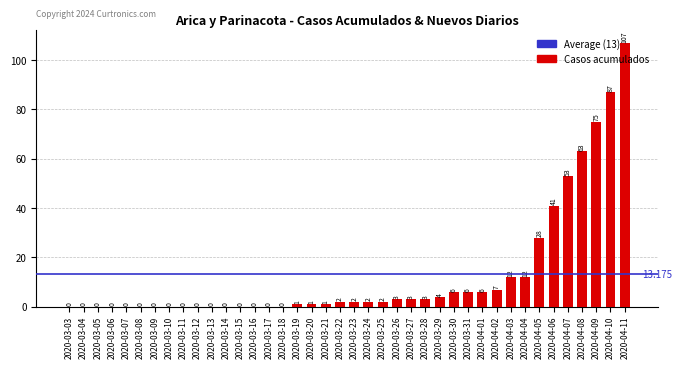

At which label does the data first exceed 2?

2020-03-26